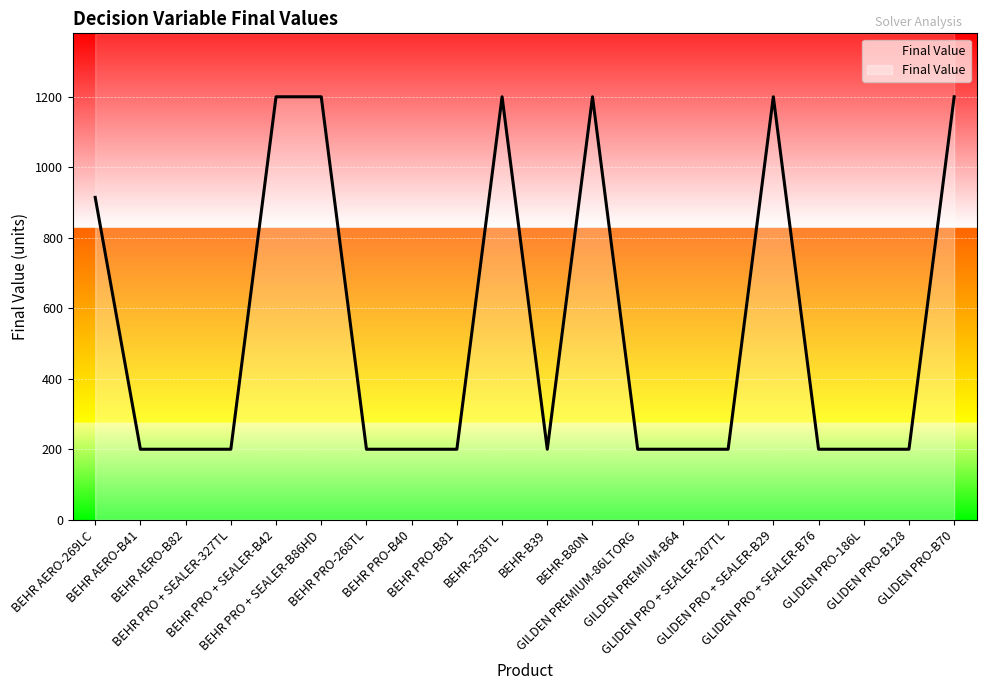

True or false: there are more than 0 points higher than both neighbors.

True